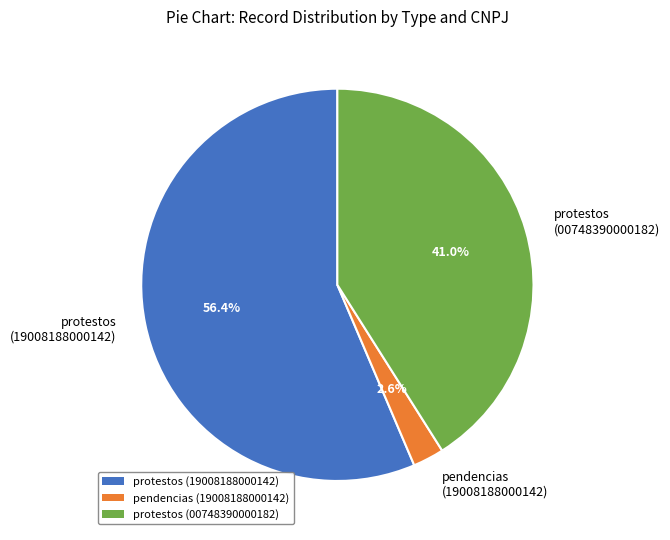

Is there any slice that represents more than half of the pie?

Yes